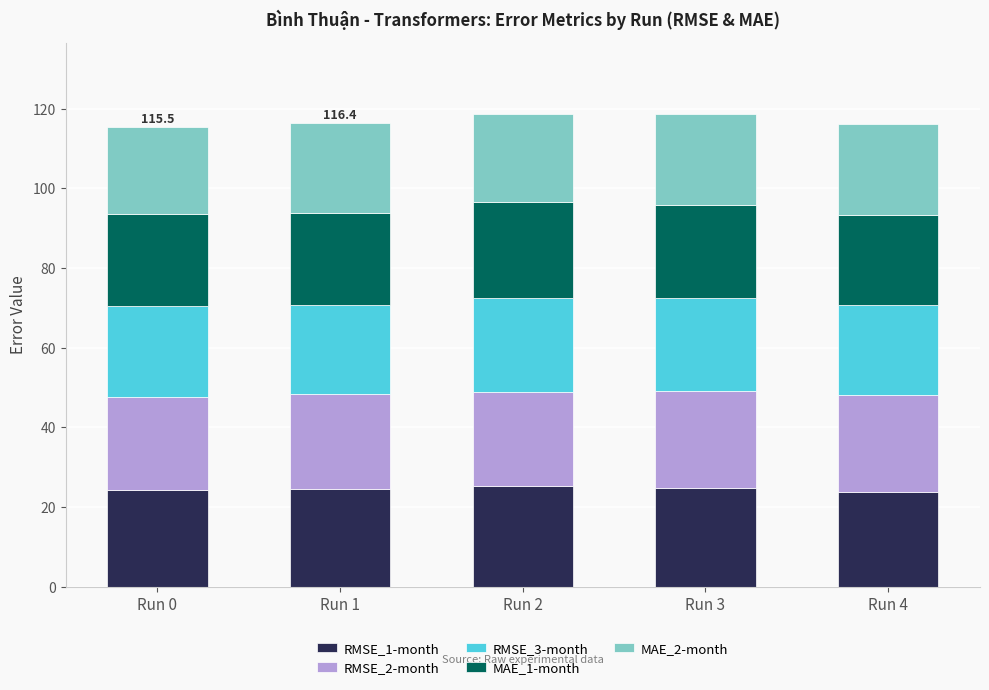

Count the number of data series in this chart.

5